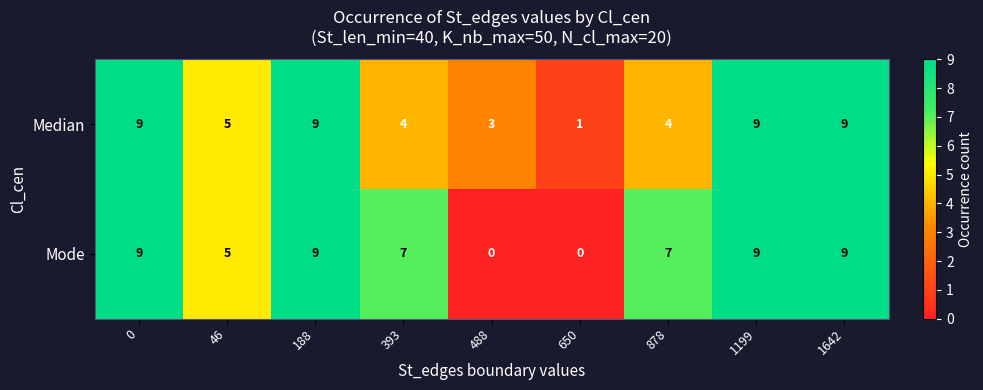

Rank the series at 393 from highest to lowest value.

Mode, Median